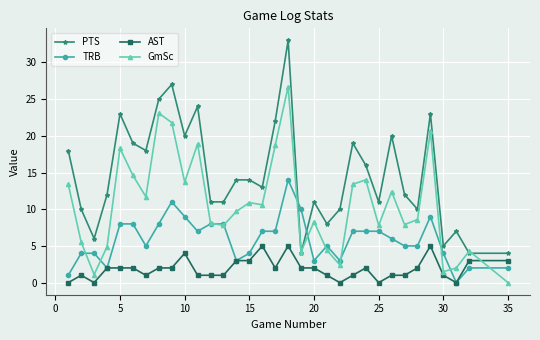

Which series has the largest total across all categories?

PTS